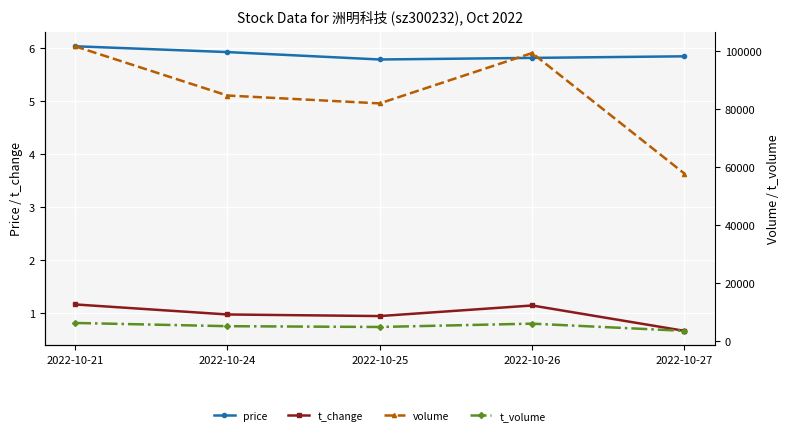

How many interior local valleys does the t_change series have?

1